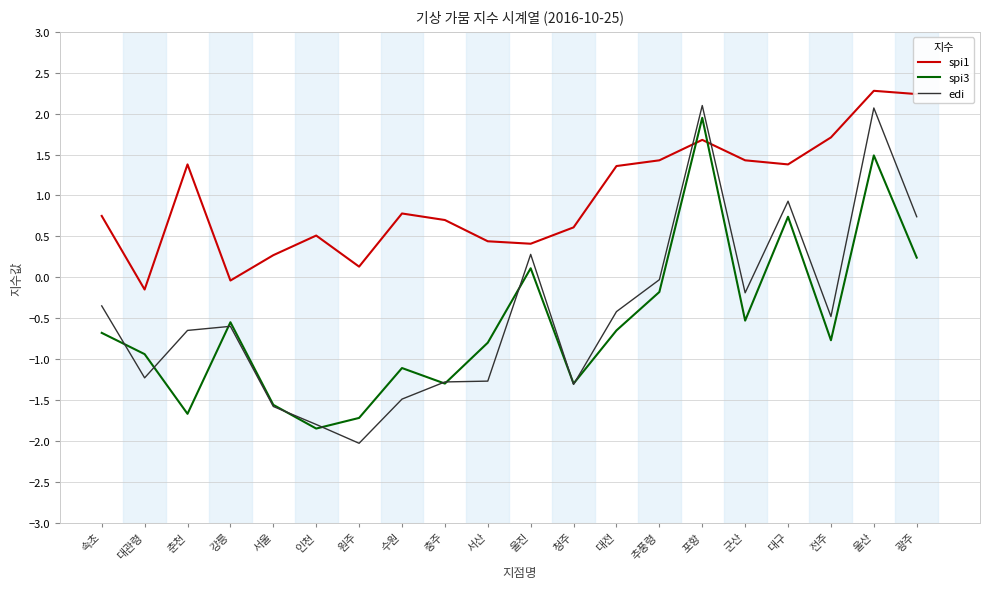

At how many categories does at least one series exceed -1?

20